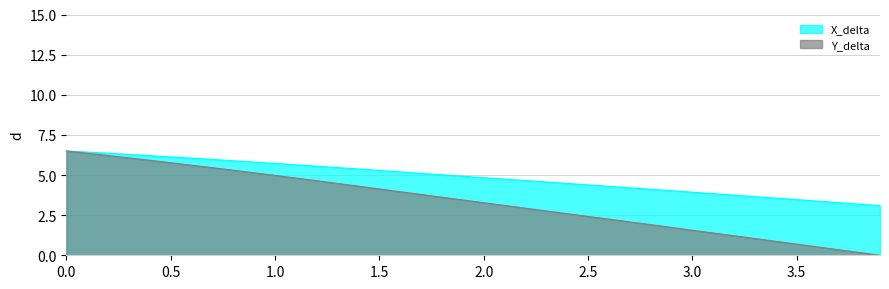

Which series has the largest total across all categories?

X_delta